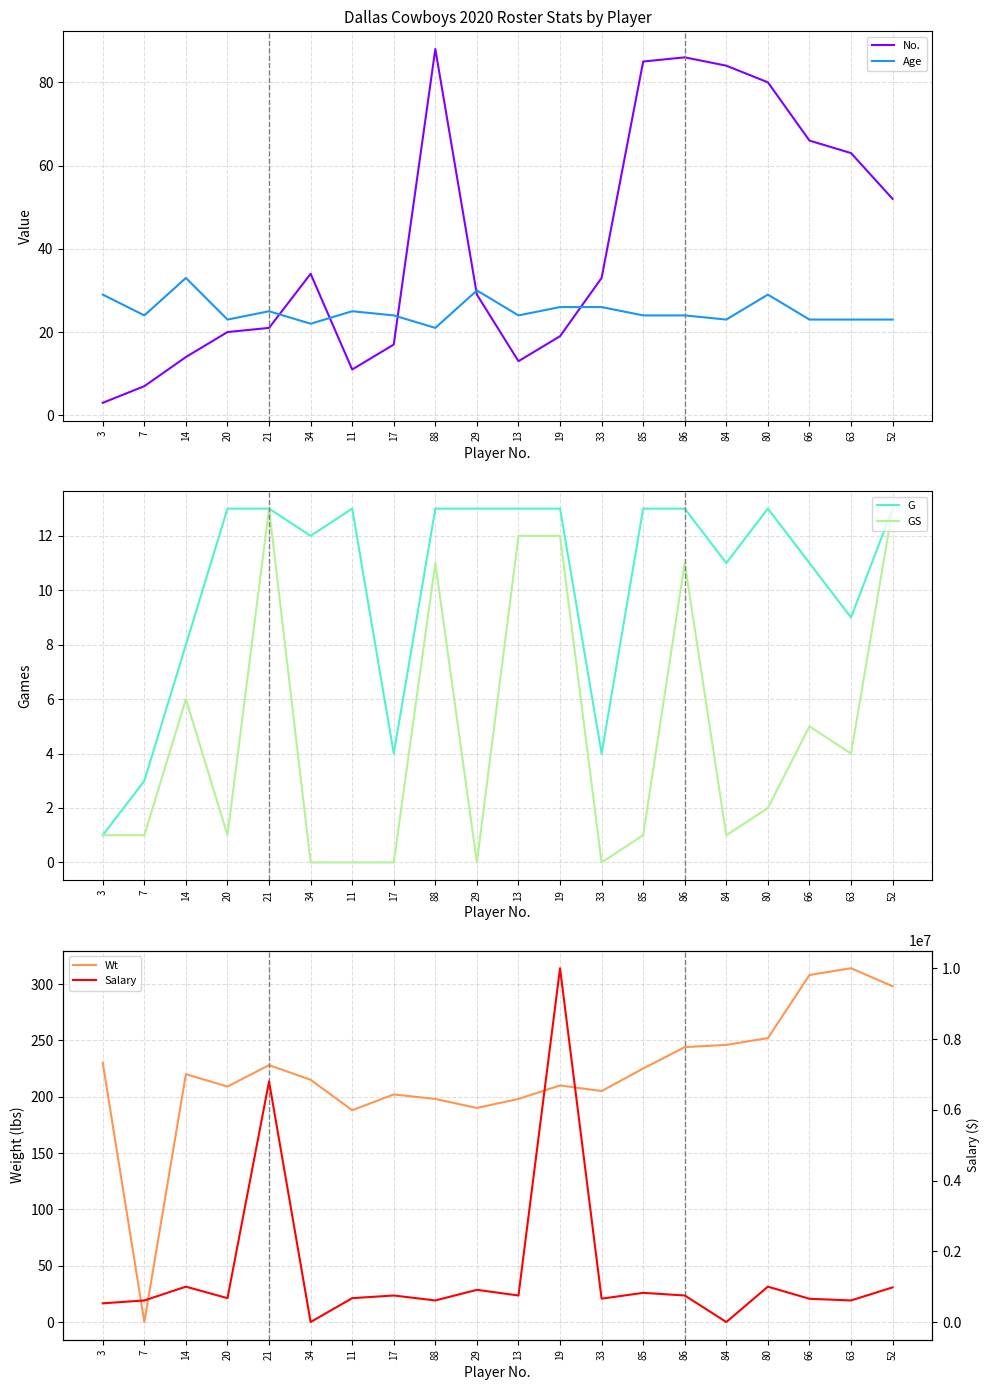

List the series in order of their peak value, lowest first.

G, GS, Age, No., Wt, Salary